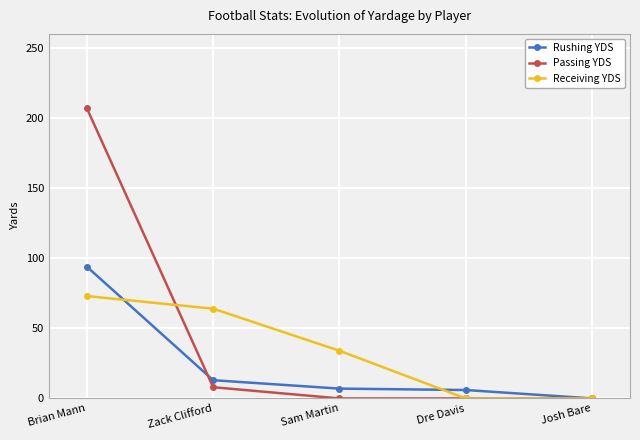

Which series has the largest total across all categories?

Passing YDS